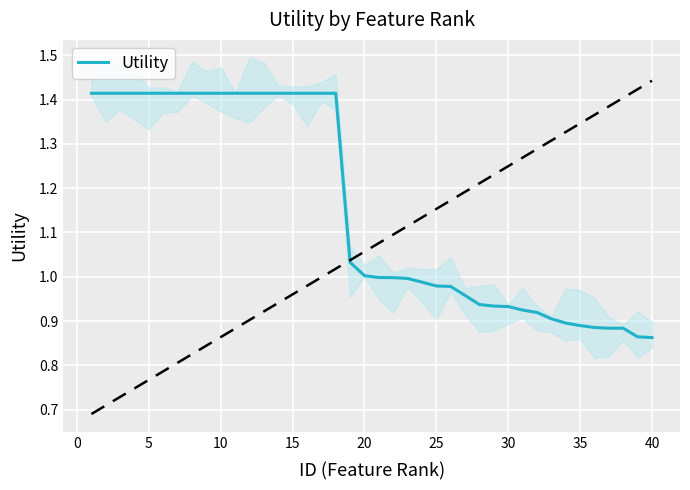

Reading right to left, transcribe all the data shown in this chart.

0.9	0.9	0.9	0.9	0.9	0.9	0.9	0.9	0.9	0.9	0.9	0.9	0.9	1.0	1.0	1.0	1.0	1.0	1.0	1.0	1.0	1.0	1.4	1.4	1.4	1.4	1.4	1.4	1.4	1.4	1.4	1.4	1.4	1.4	1.4	1.4	1.4	1.4	1.4	1.4